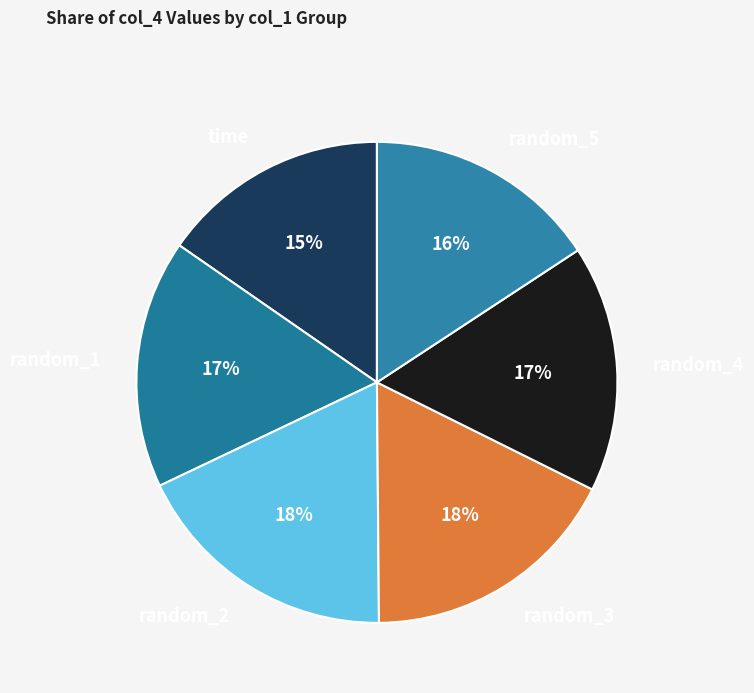

To the nearest percent, what is the difference between the random_5 and random_2 slice percentages?

2%